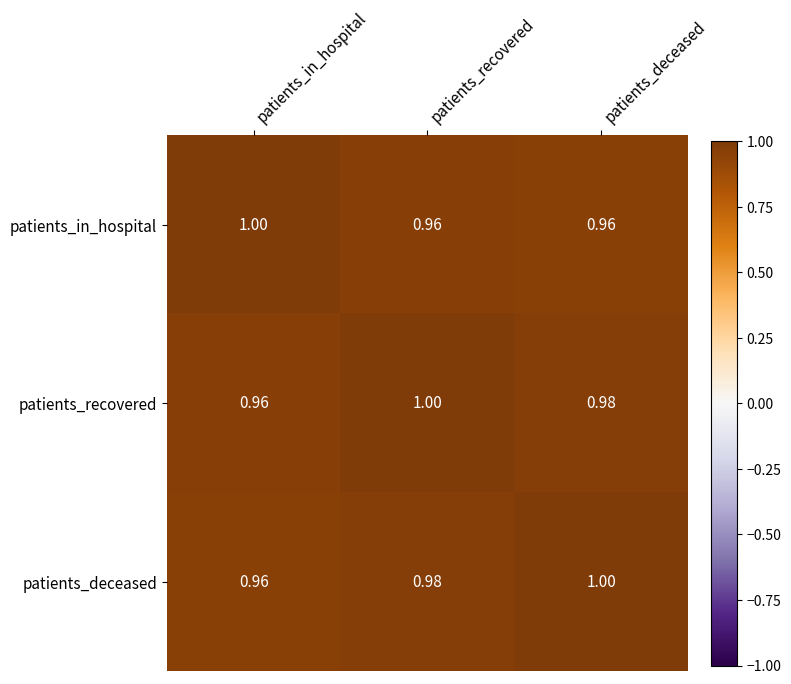

List the labels in order of patients_deceased value, largest first.

patients_deceased, patients_recovered, patients_in_hospital